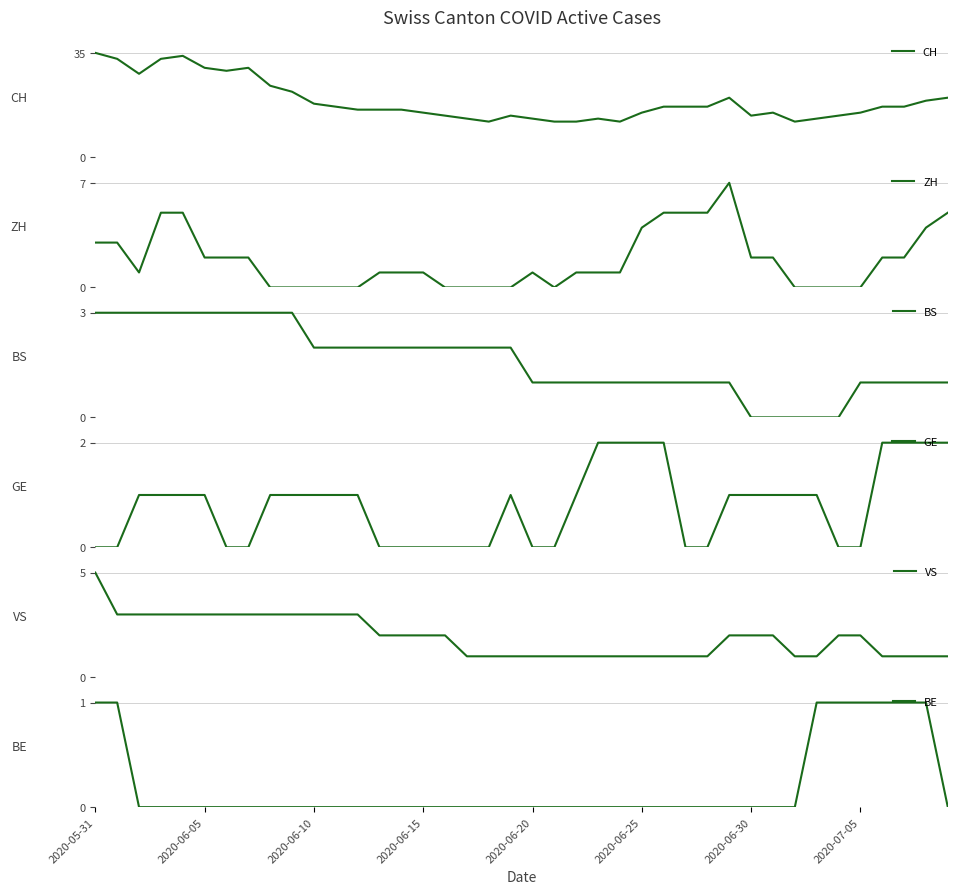

At which category is the sum across all series the highest?

2020-05-31